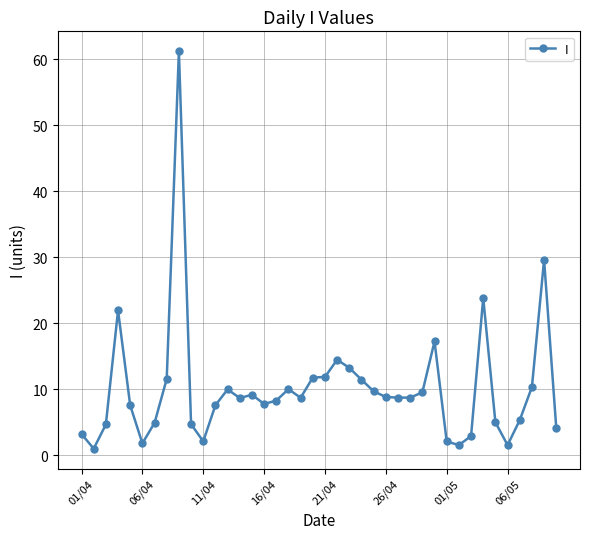

What is the value of the 38th point from the left?

10.3